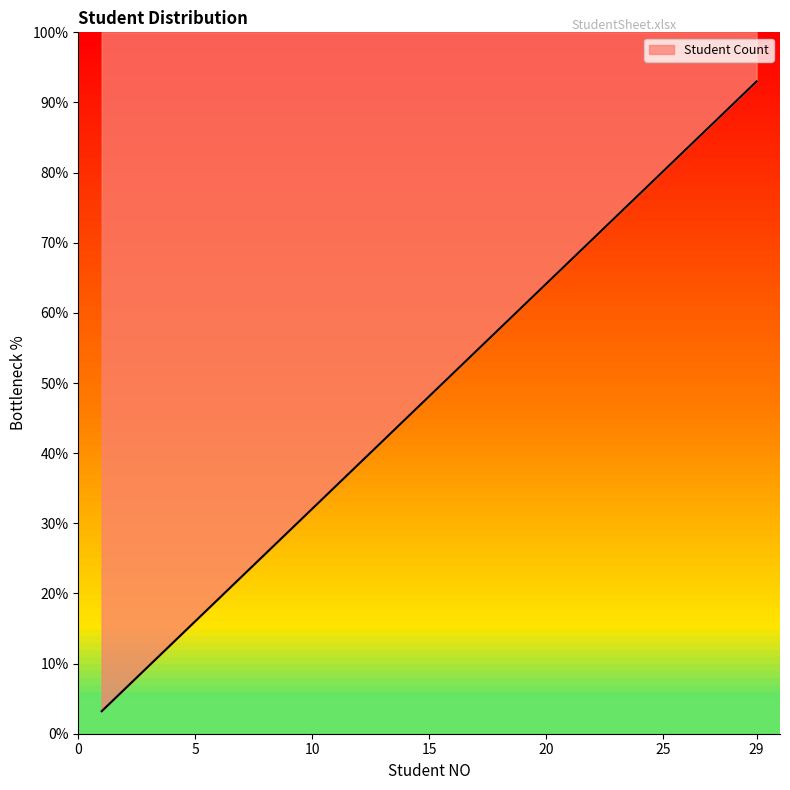

Rank the categories by value from lowest to highest.

1, 2, 3, 4, 5, 6, 7, 8, 9, 10, 11, 12, 13, 14, 15, 16, 17, 18, 19, 20, 21, 22, 23, 24, 25, 26, 27, 28, 29